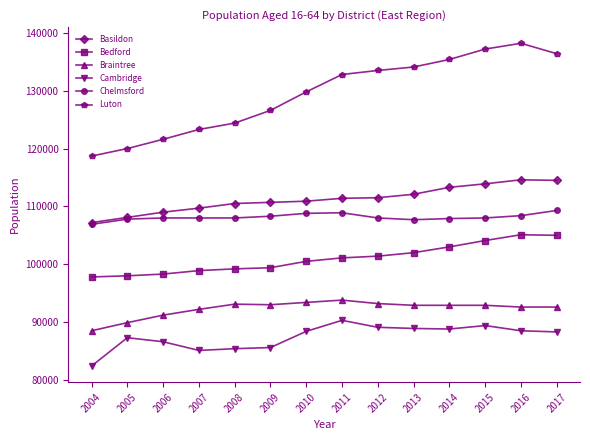

What is the maximum value for Braintree?

93800